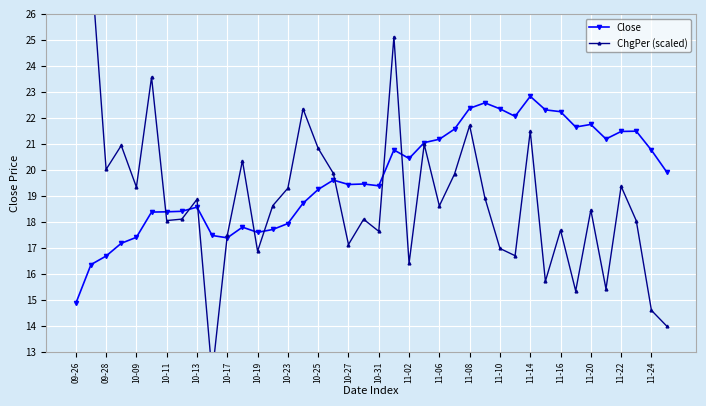

What is the difference between the maximum and minimum values in the ChgPer (scaled) series?

15.9